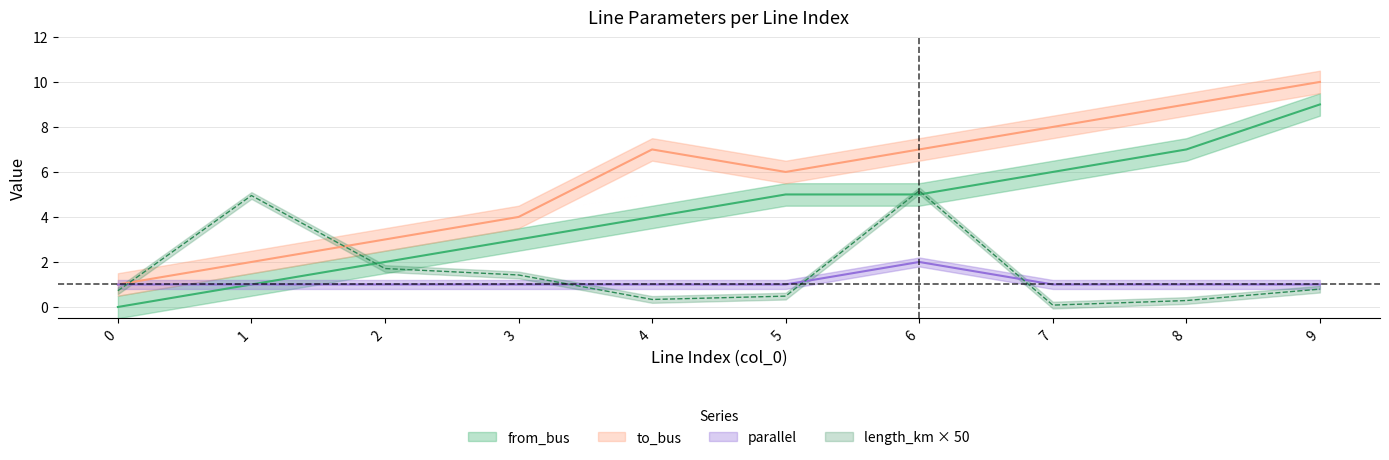

Read the from_bus value at 2.

2.0